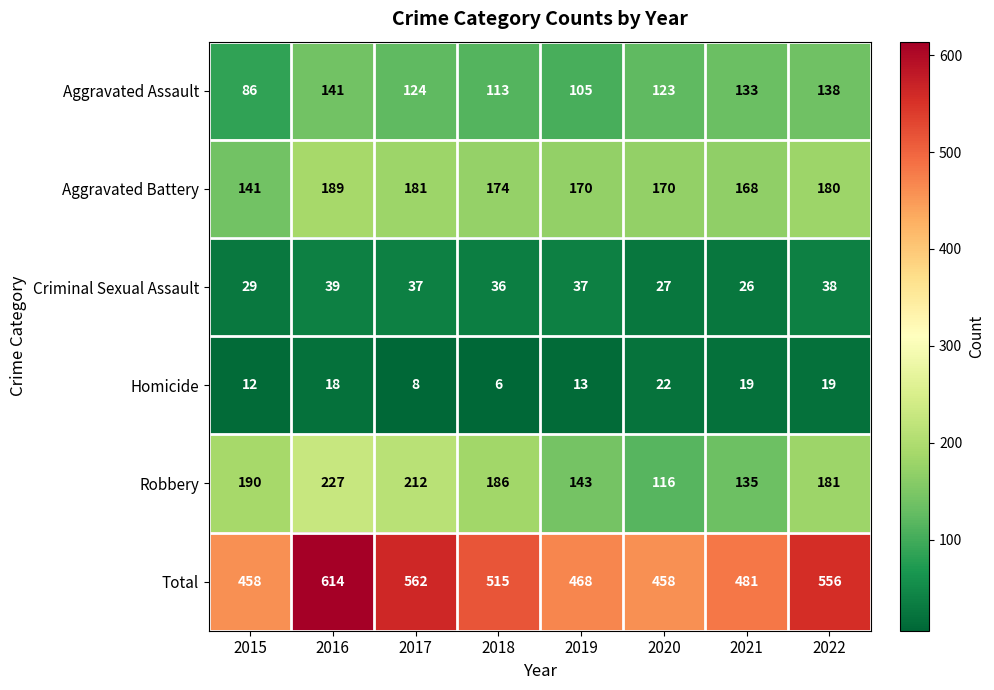

What is the sum of all Aggravated Battery values?

1373